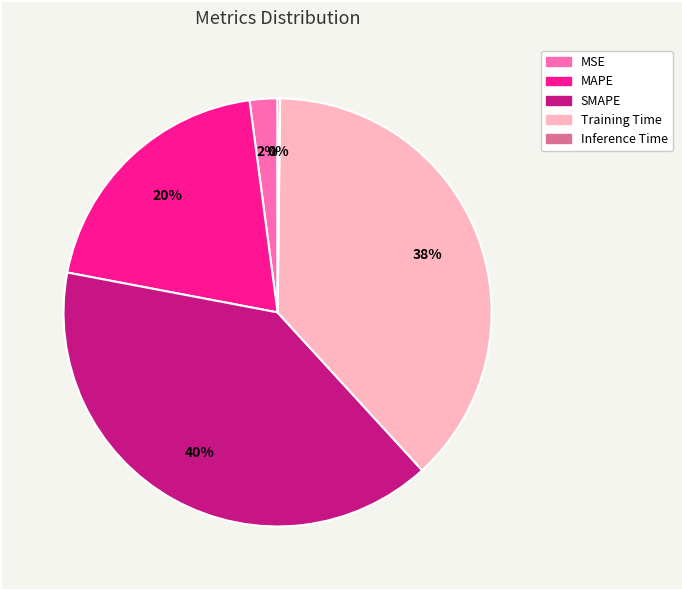

Which has a higher value, SMAPE or Training Time?

SMAPE